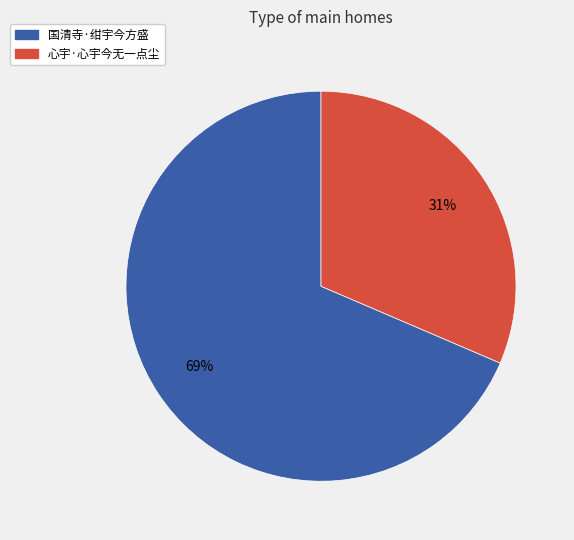

Between 心宇·心宇今无一点尘 and 国清寺·绀宇今方盛, which is larger?

国清寺·绀宇今方盛